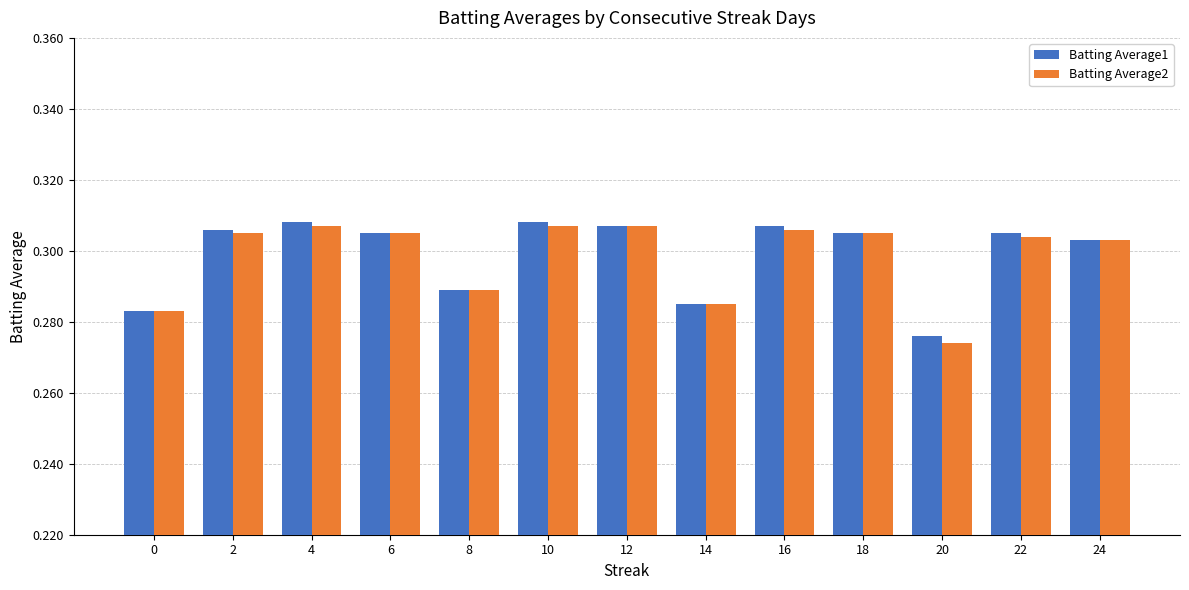

Which series changed the most between 6 and 20?

Batting Average2